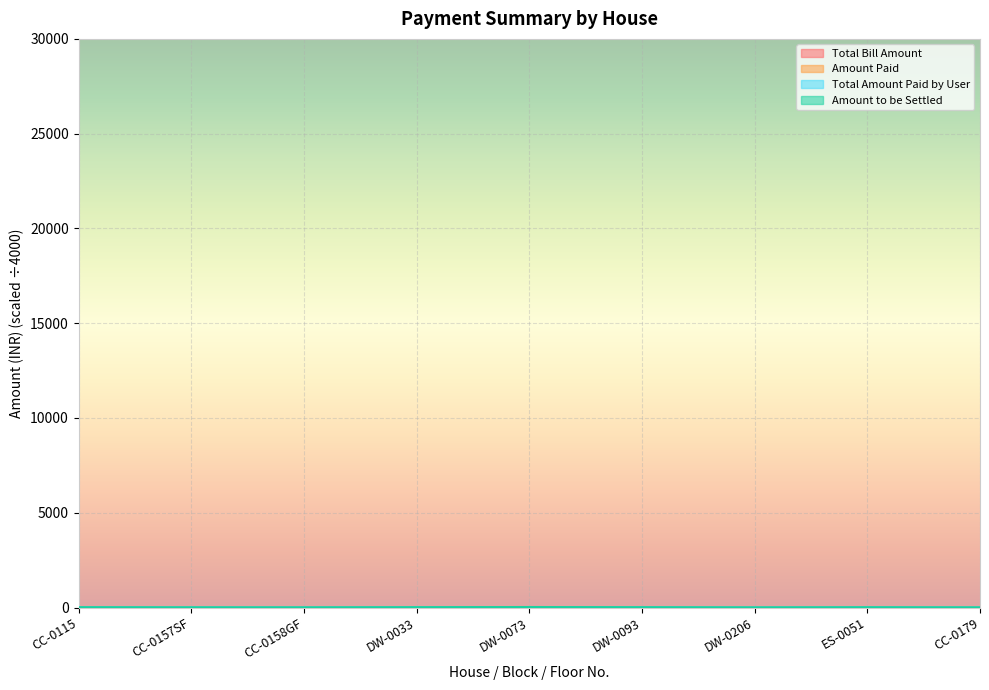

Which series has the largest total across all categories?

Amount to be Settled